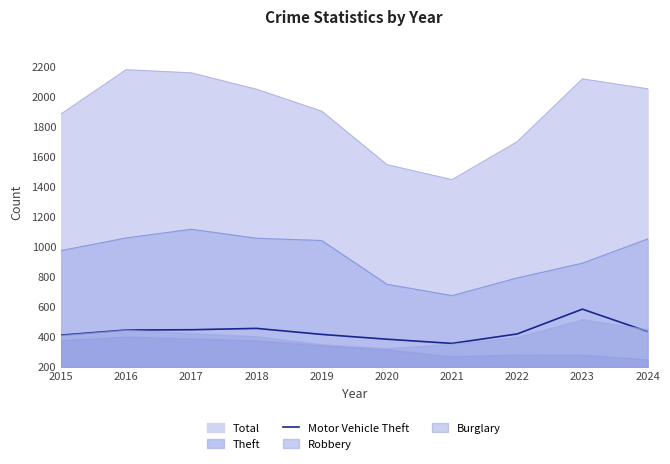

Where is the first local minimum?

2021